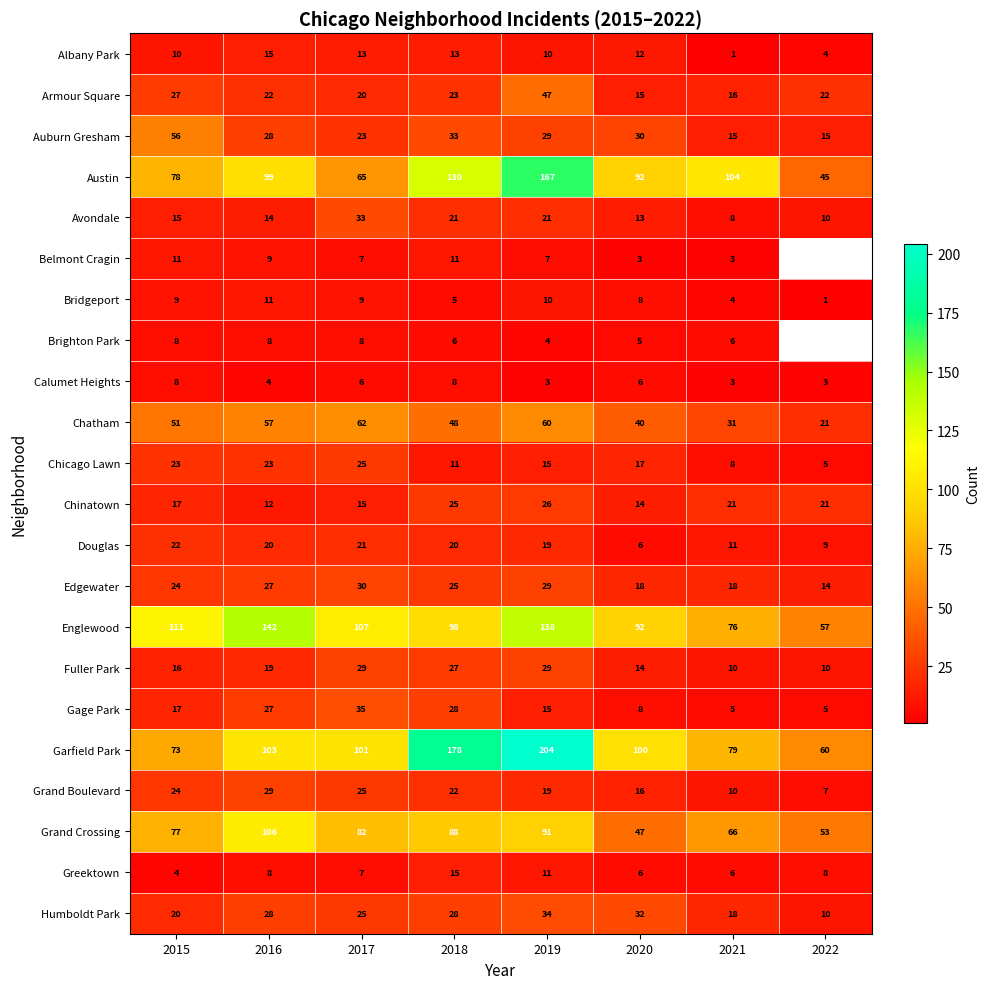

What is the total value across all series at 2017?

748